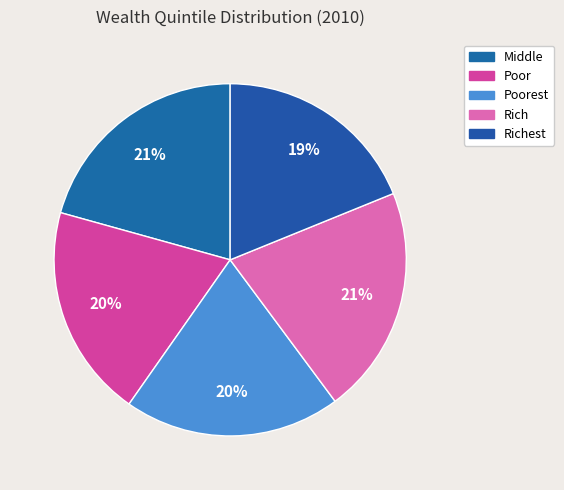

Is the sum of Middle and Poorest greater than half?

No